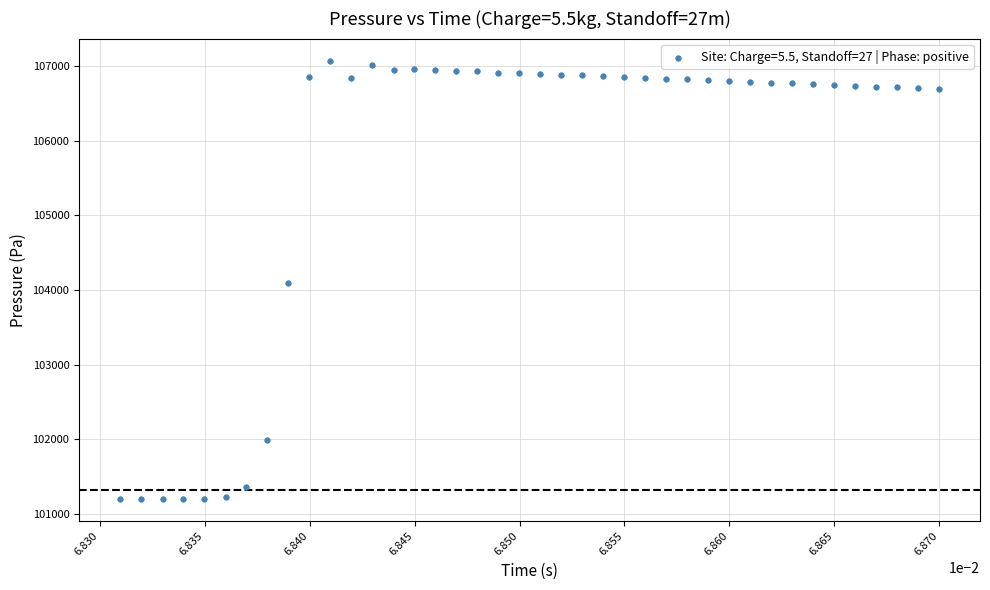

What is the range of Y values (max minus min)?

5871.4